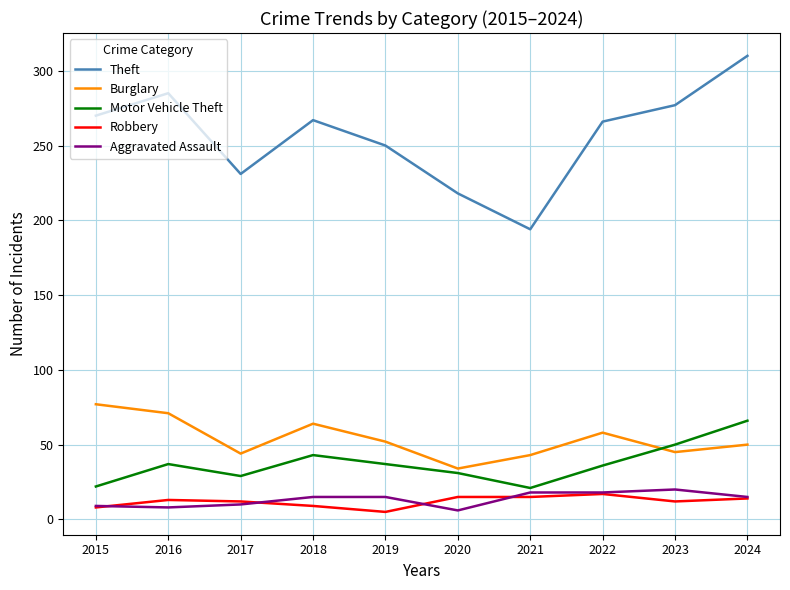

Where is the first local maximum for Motor Vehicle Theft?

2016